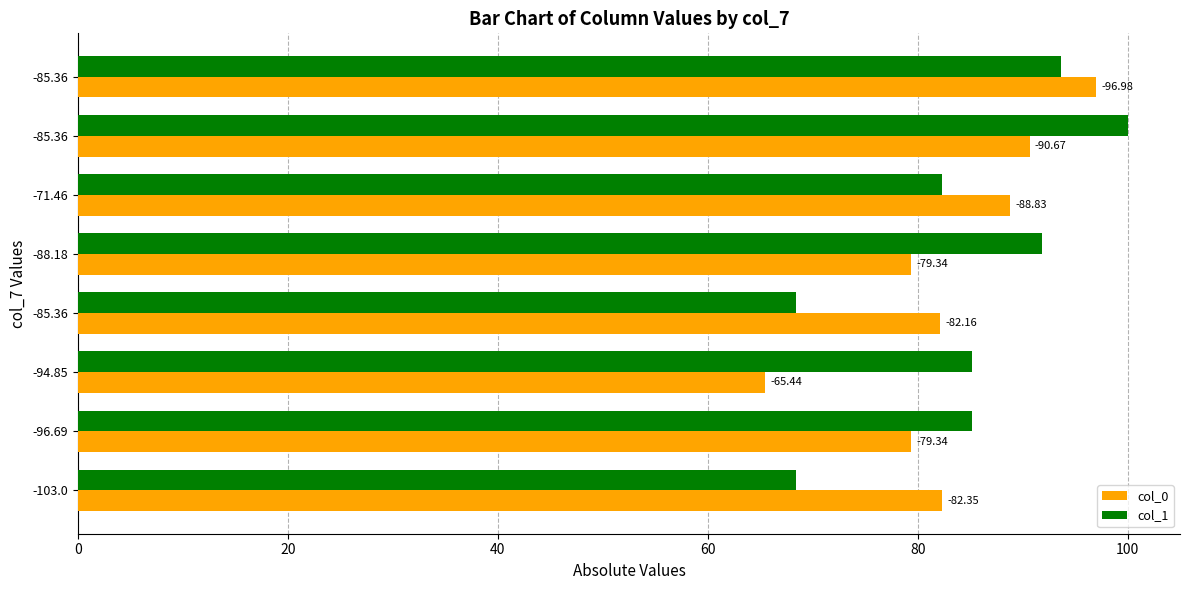

What are all the series names shown in the legend?

col_0, col_1